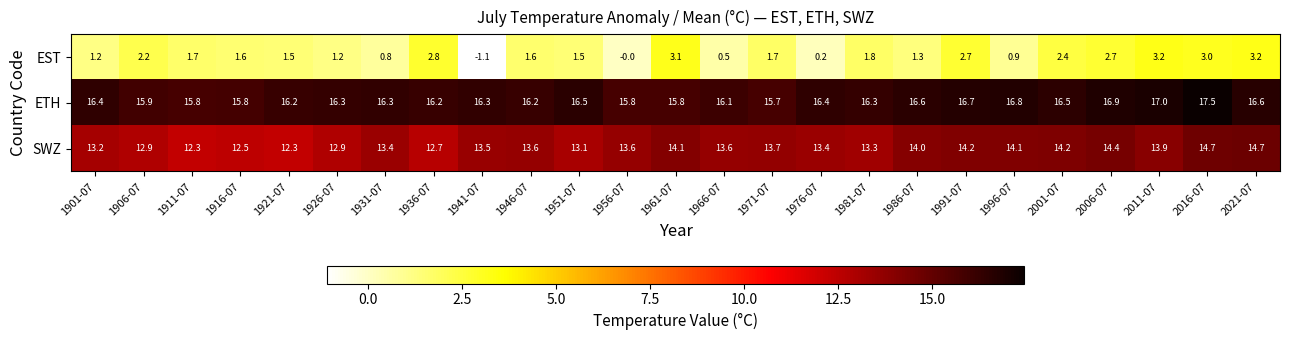

Which series has the largest range (max minus min)?

EST